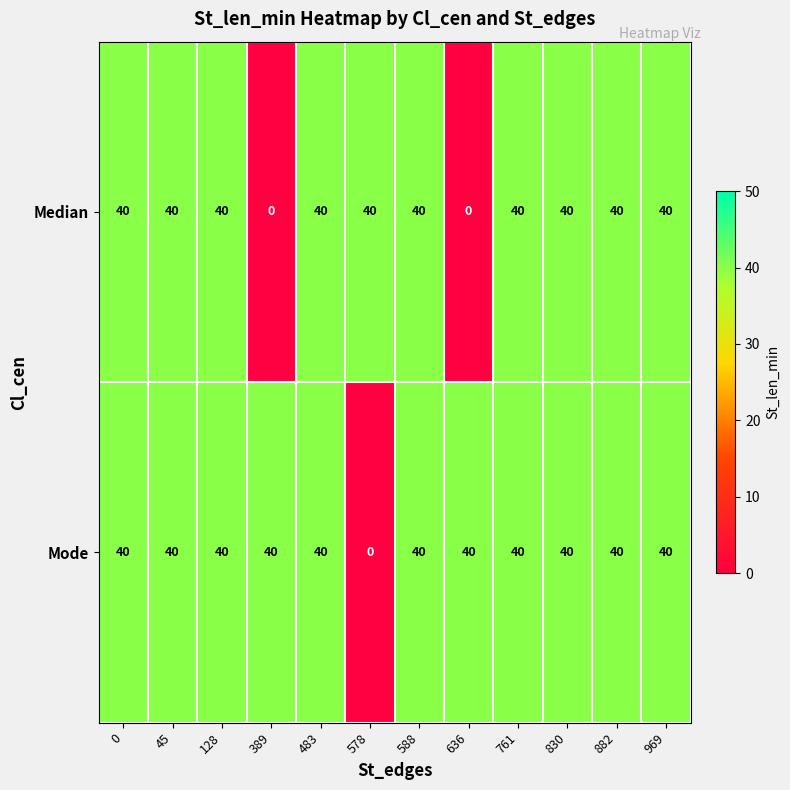

How many data points in Median are less than 40?

2